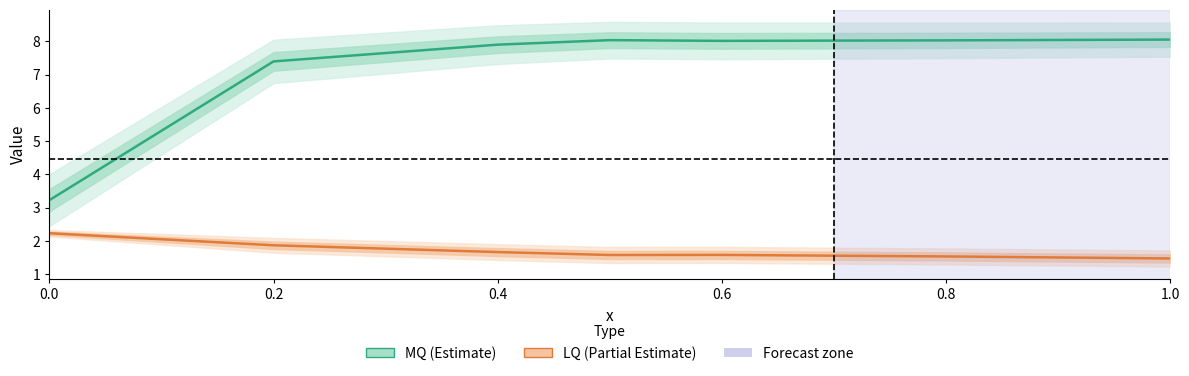

Where is LQ nearest to the value 1?

1.0